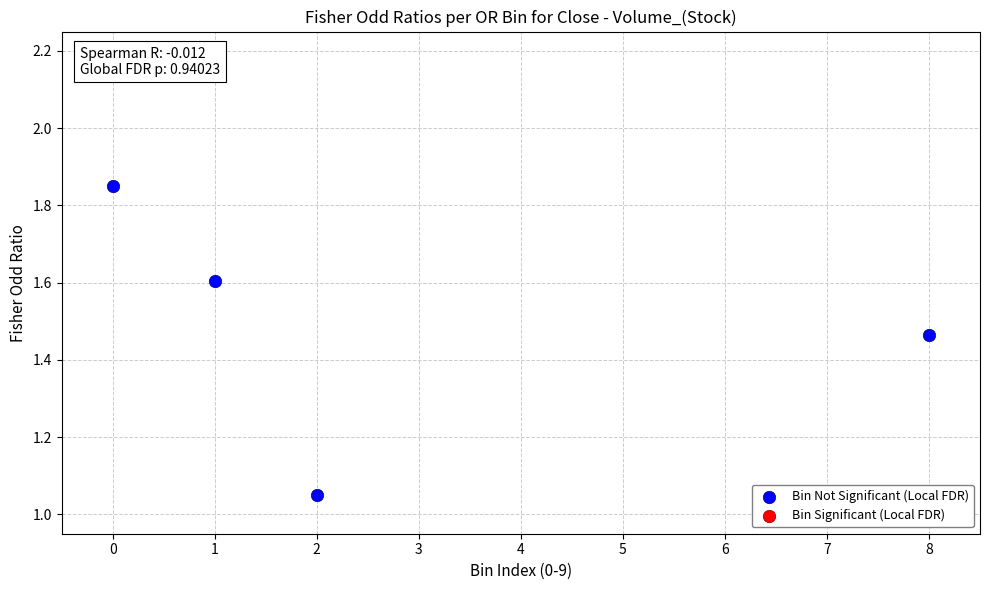

What is the range of Y values (max minus min)?

0.8